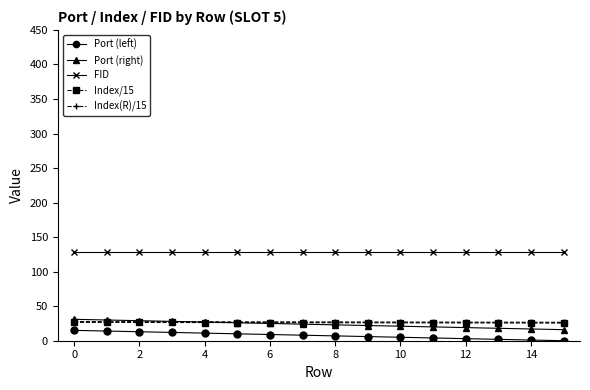

Which series ends up on top after the final intersection of Index(R)/15 and Port (right)?

Index(R)/15